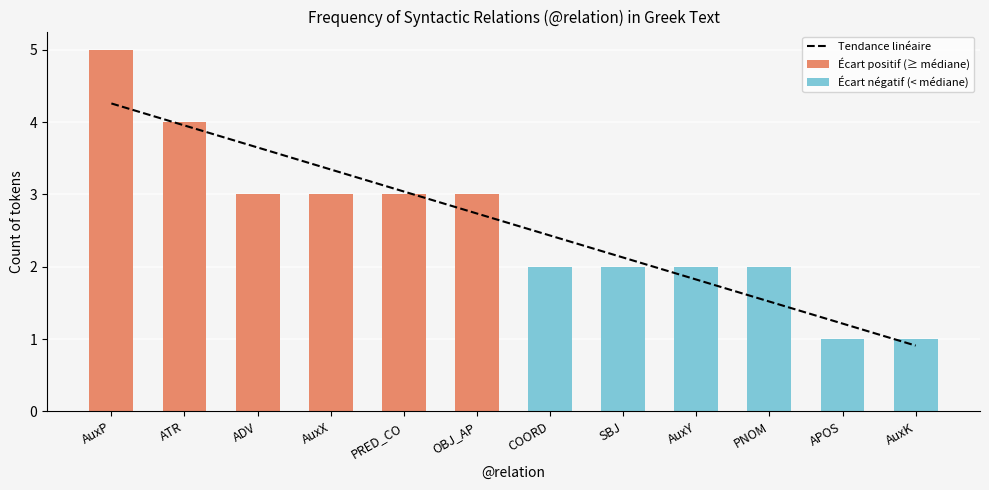

True or false: Count has a value of 3.4 at COORD.

False